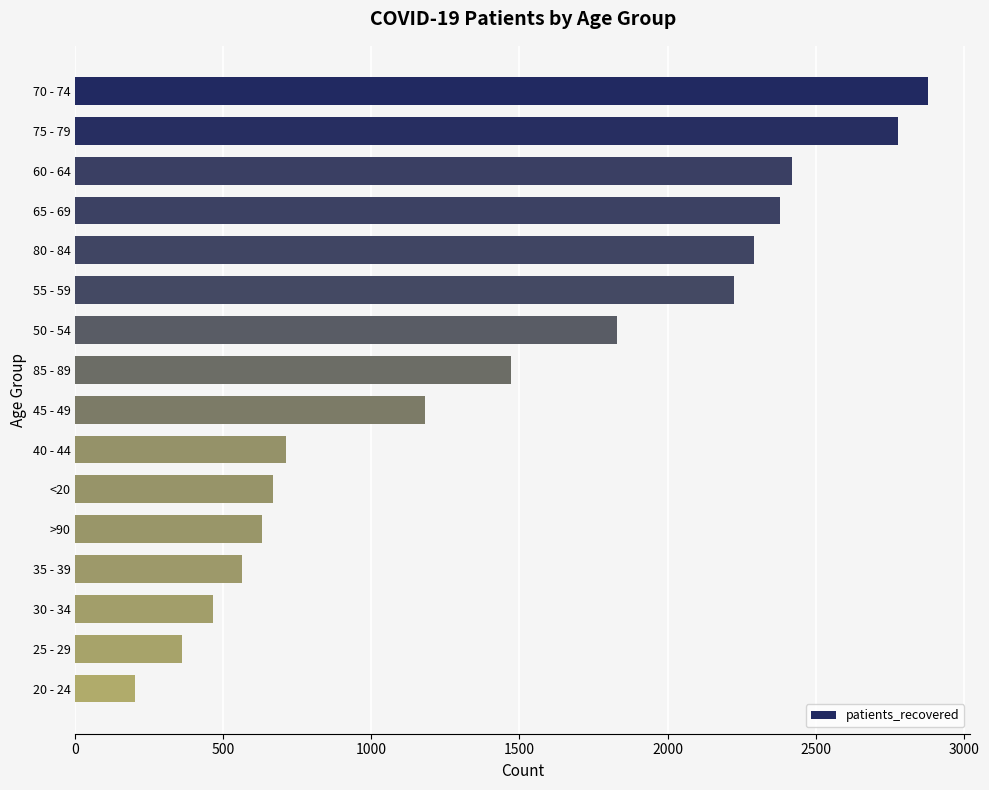

What is the difference between the second highest and second lowest values?

2417